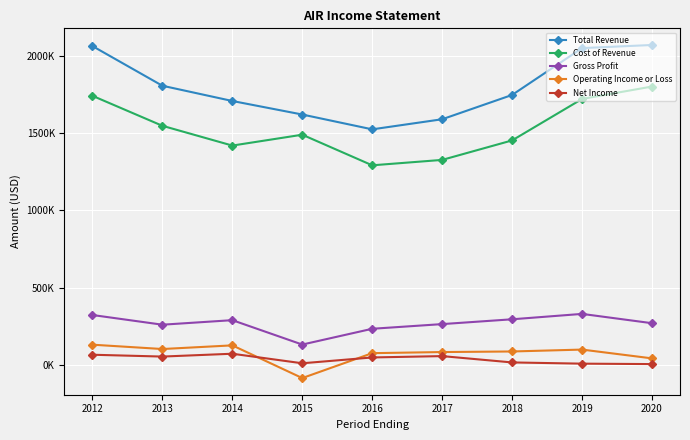

At which category does Net Income reach its first local valley?

2013